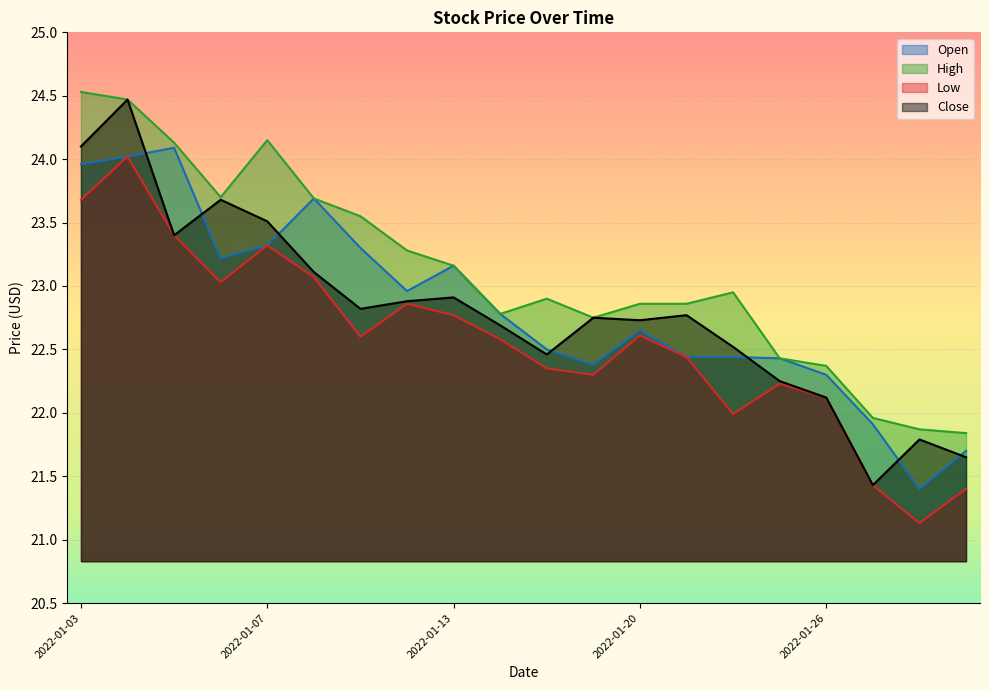

What are all the series names shown in the legend?

Open, High, Low, Close